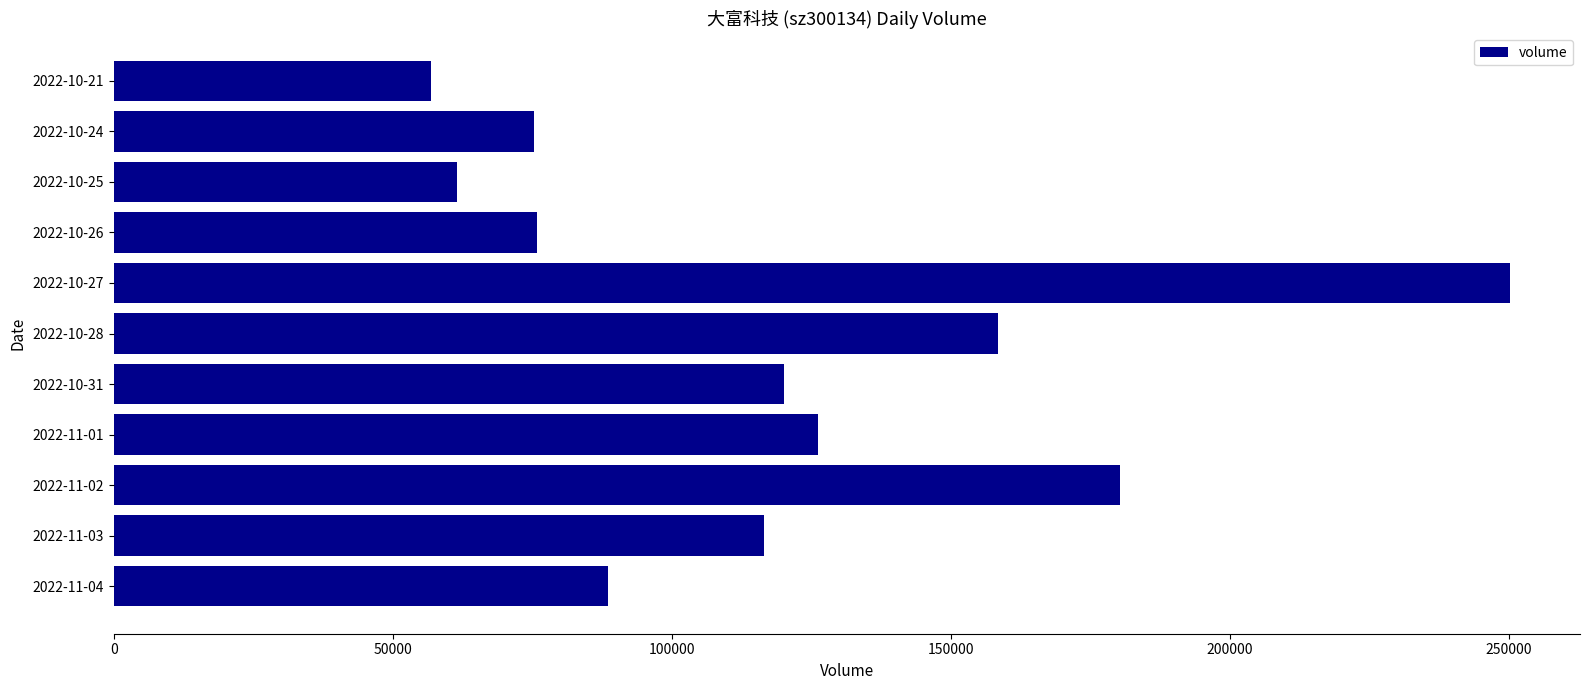

At which label is the value closest to 153495?

2022-10-28